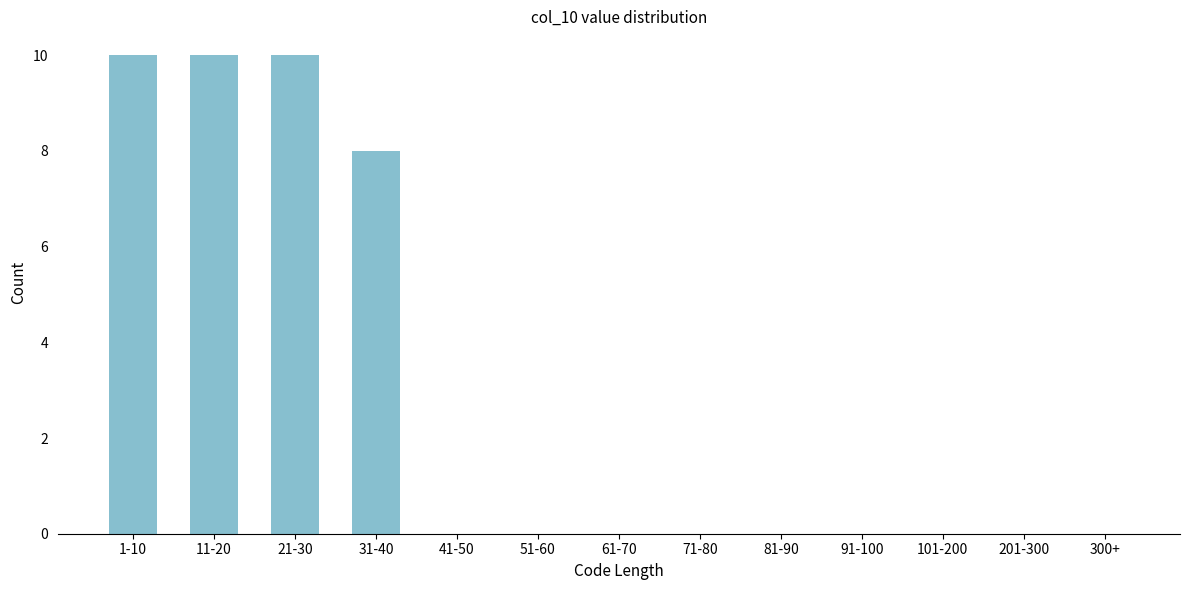

Reading left to right, transcribe all the data shown in this chart.

1-10=10	11-20=10	21-30=10	31-40=8	41-50=0	51-60=0	61-70=0	71-80=0	81-90=0	91-100=0	101-200=0	201-300=0	300+=0